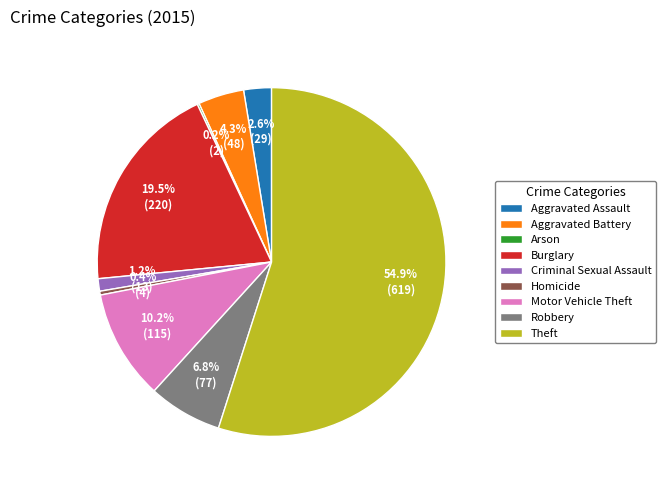

What portion of the pie excludes Homicide?

99.6%